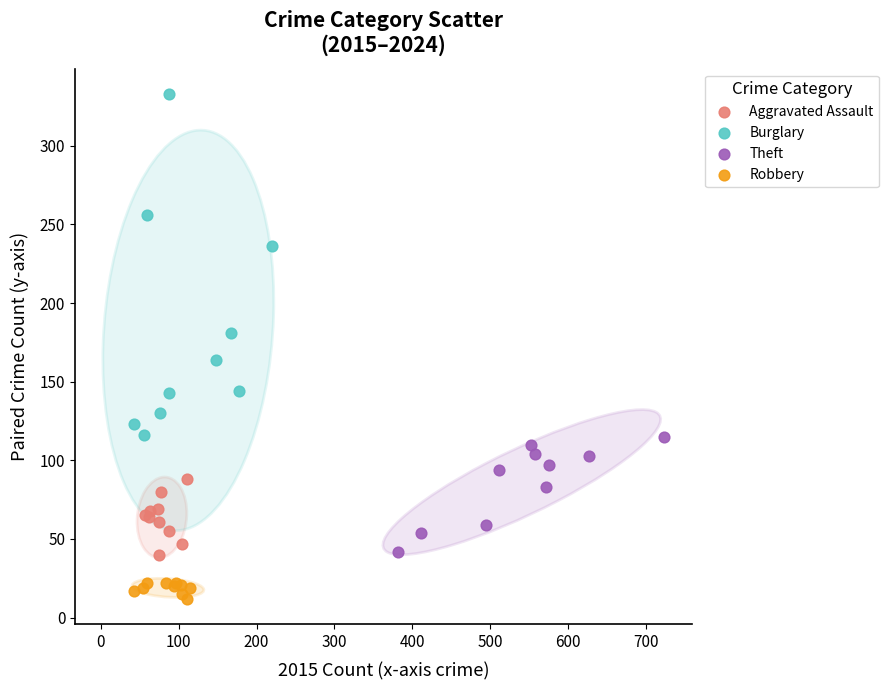

Which series has the widest spread of Y values?

Burglary